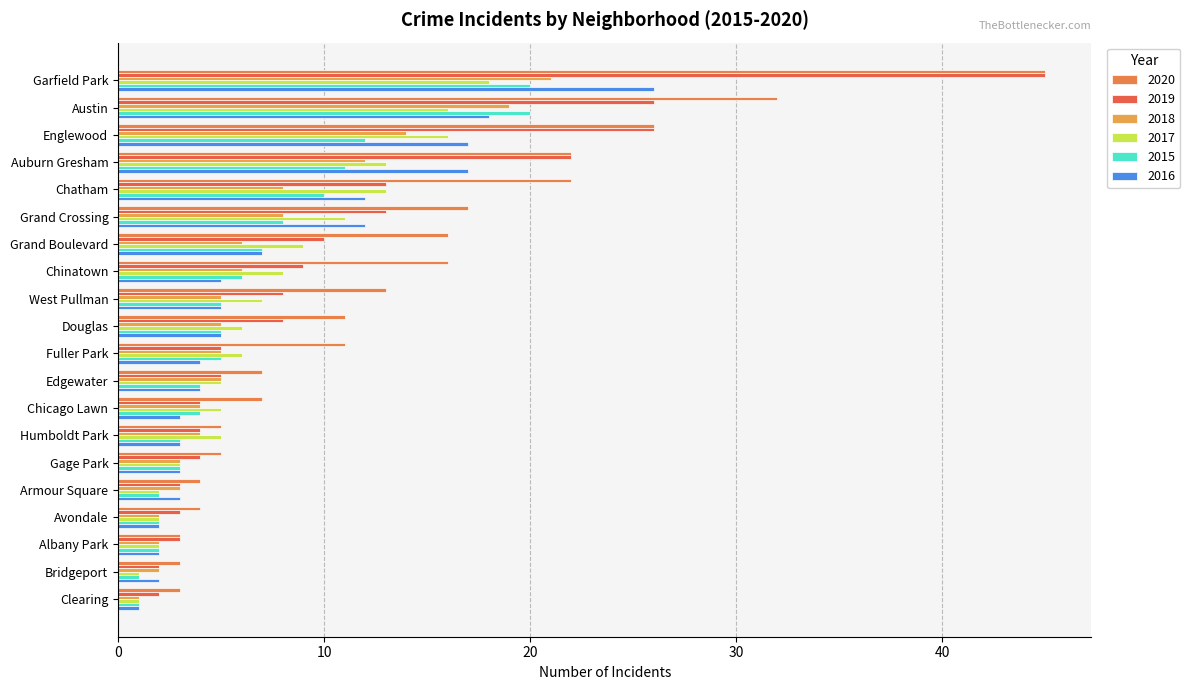

What is the label of the 2nd bar from the right?

Bridgeport